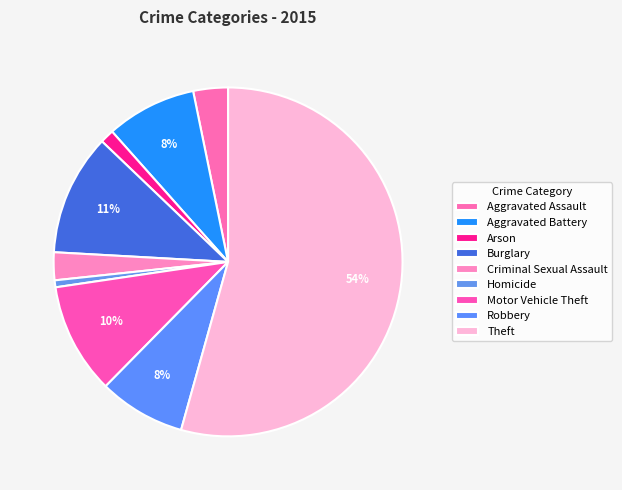

Rank the categories by value from lowest to highest.

Homicide, Arson, Criminal Sexual Assault, Aggravated Assault, Robbery, Aggravated Battery, Motor Vehicle Theft, Burglary, Theft